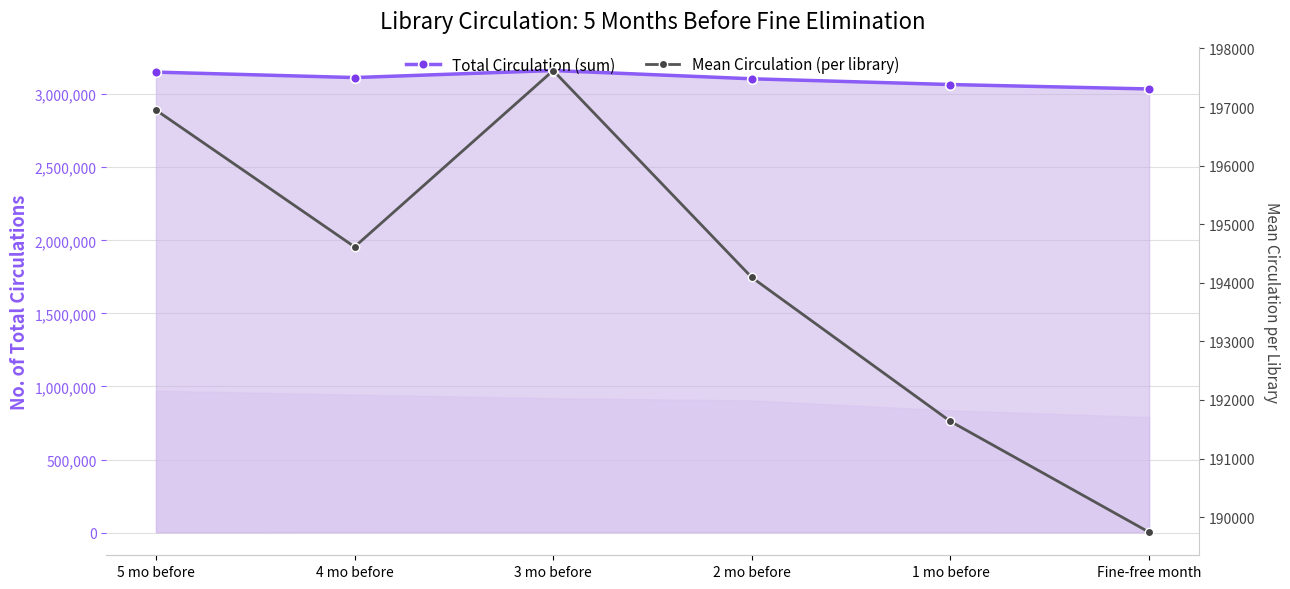

At which label is Total Circulation (sum) closest to 3098924?

2 mo before